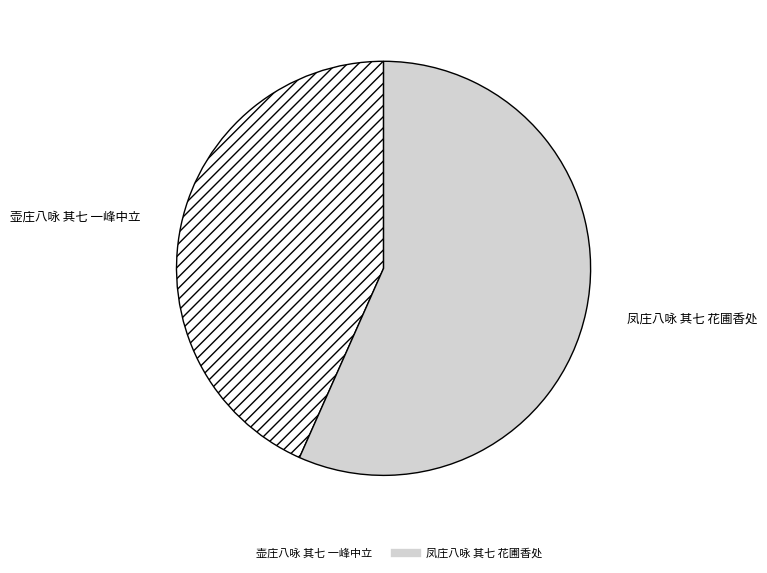

What is the ratio of the value at 凤庄八咏 其七 花圃香处 to the value at 壶庄八咏 其七 一峰中立?

1.3